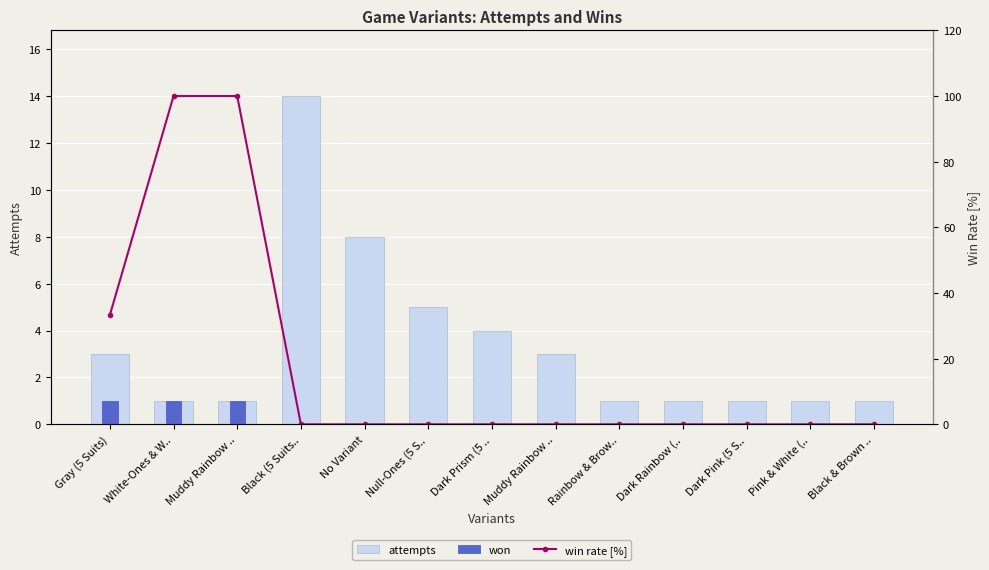

Rank the categories by won value from highest to lowest.

Gray (5 Suits), White-Ones & W.., Muddy Rainbow .., Black (5 Suits.., No Variant, Null-Ones (5 S.., Dark Prism (5 .., Muddy Rainbow .., Rainbow & Brow.., Dark Rainbow (.., Dark Pink (5 S.., Pink & White (.., Black & Brown ..